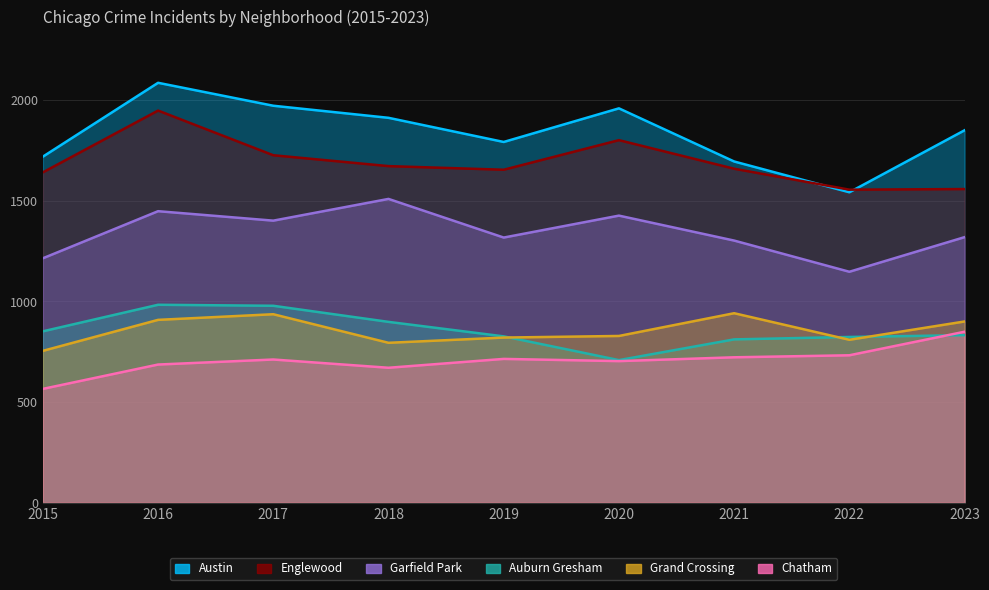

Where is Grand Crossing nearest to the value 847?

2020